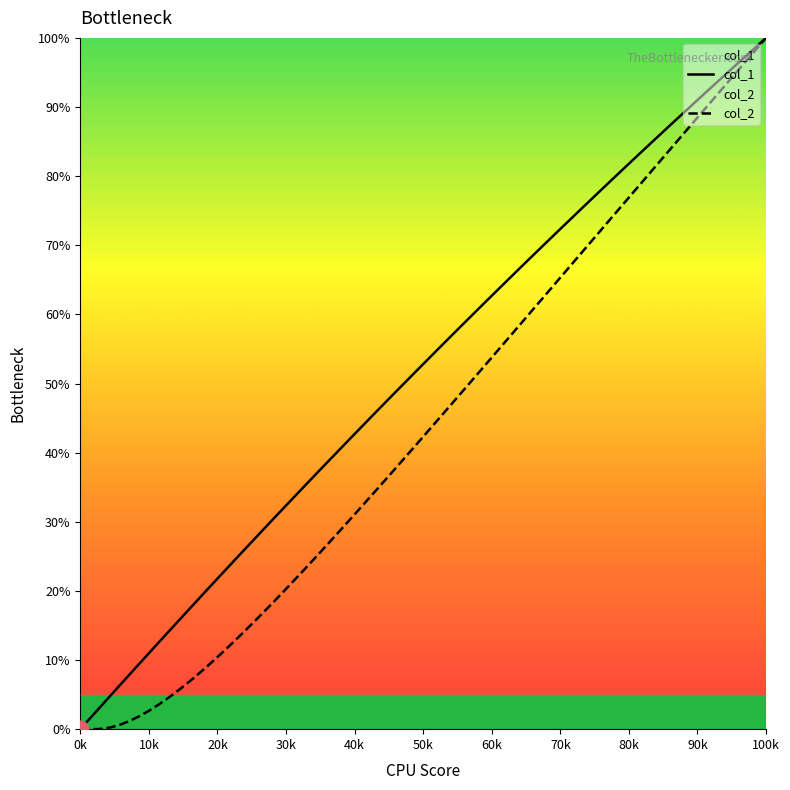

Which series has the largest total across all categories?

col_1